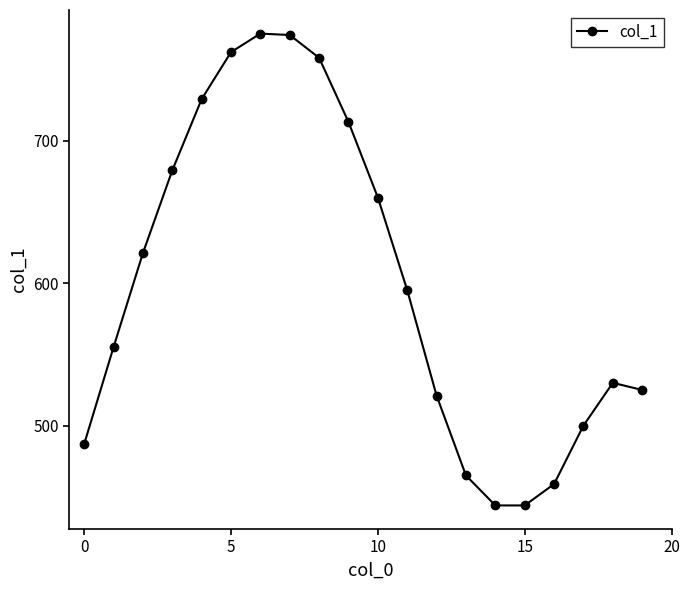

What is the difference between the maximum and minimum values?

331